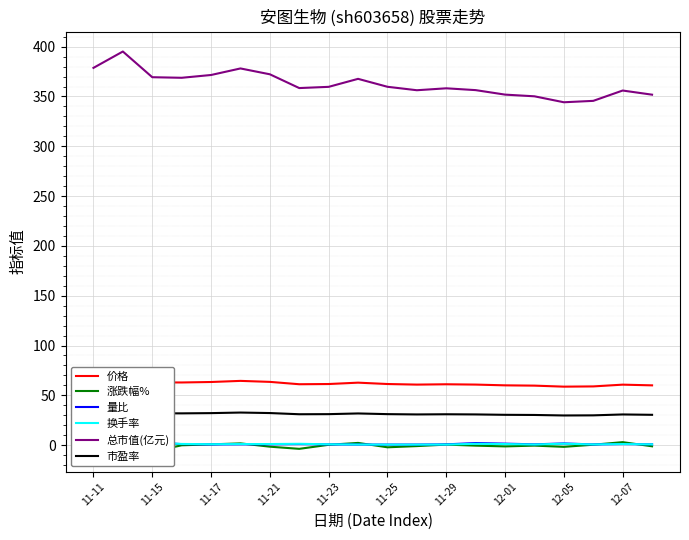

The 总市值(亿元) series shows 359.7 at 11-23. True or false?

True